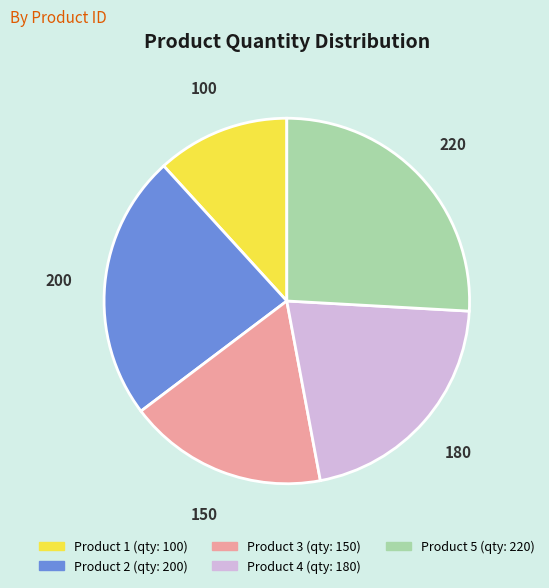

Is Product 5 the majority of the pie?

No